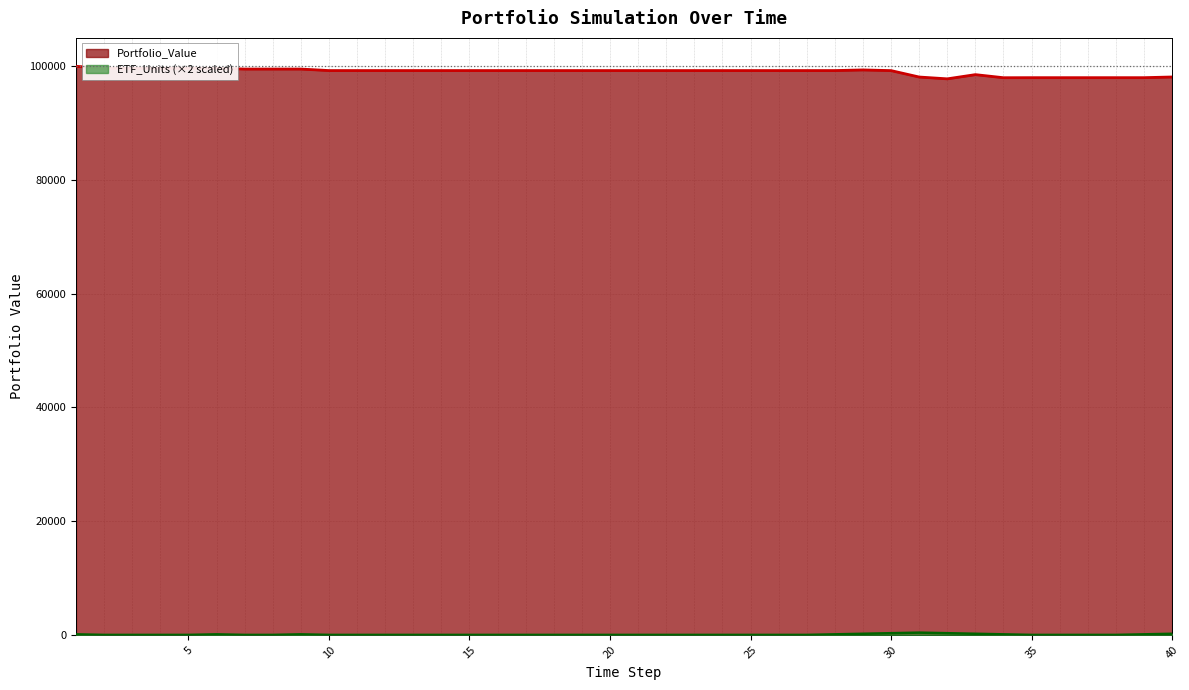

Reading right to left, transcribe all the data shown in this chart.

Portfolio_Value: 98124.6	98003.2	98003.2	98003.2	98003.2	98003.2	97994.4	98537.1	97796.7	98117.3	99245.6	99363.6	99253.0	99253.0	99253.0	99253.0	99253.0	99253.0	99253.0	99253.0	99253.0	99253.0	99253.0	99253.0	99253.0	99253.0	99253.0	99253.0	99253.0	99253.0	99253.0	99518.2	99518.2	99518.2	99674.1	99674.1	99674.1	99674.1	99674.1	100000.0
ETF_Units: 200.0	100.0	0.0	0.0	0.0	0.0	100.0	200.0	300.0	400.0	300.0	200.0	100.0	0.0	0.0	0.0	0.0	0.0	0.0	0.0	0.0	0.0	0.0	0.0	0.0	0.0	0.0	0.0	0.0	0.0	0.0	100.0	0.0	0.0	100.0	0.0	0.0	0.0	0.0	100.0